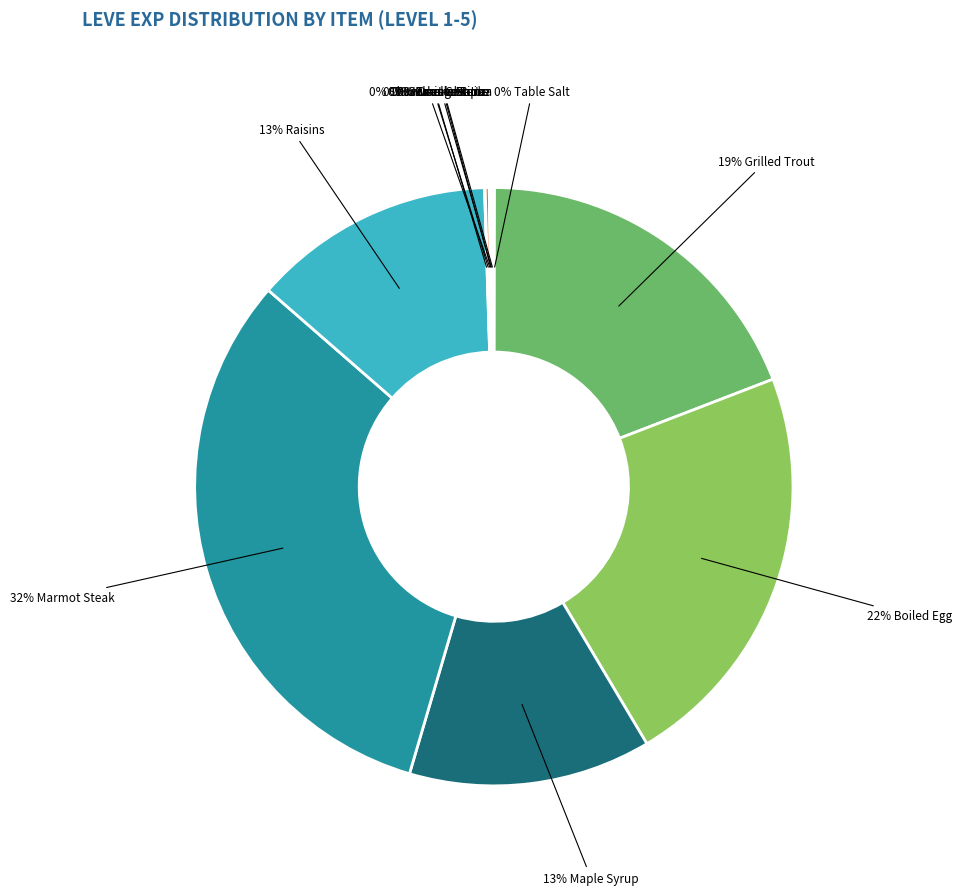

Rank the categories by value from highest to lowest.

Marmot Steak, Boiled Egg, Grilled Trout, Maple Syrup, Raisins, Jack-o-lantern, Braised Pipira, Orange Juice, Table Salt, Sweet Cream, Chanterelle Saute, Kukuru Butter